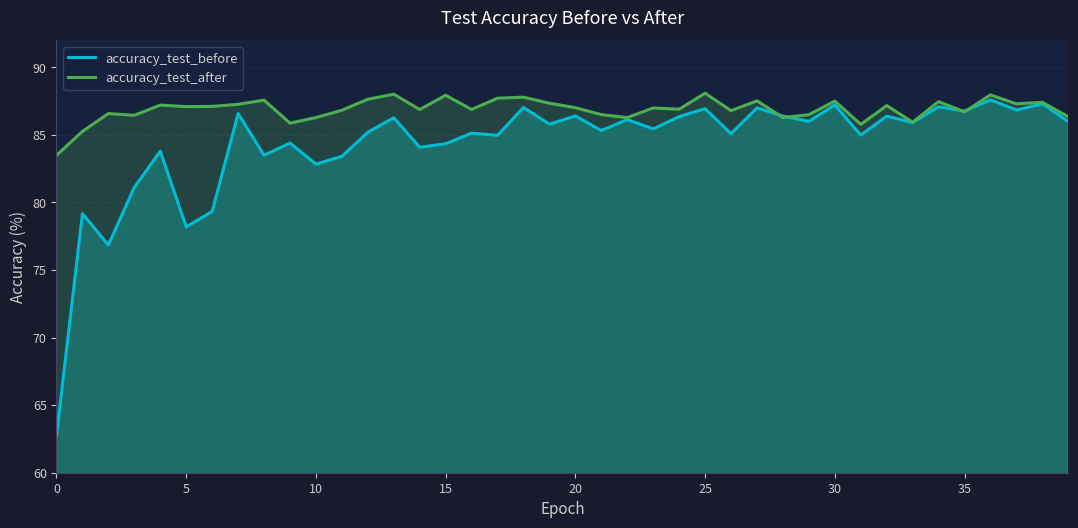

True or false: accuracy_test_after has a value of 51.3 at 17.

False